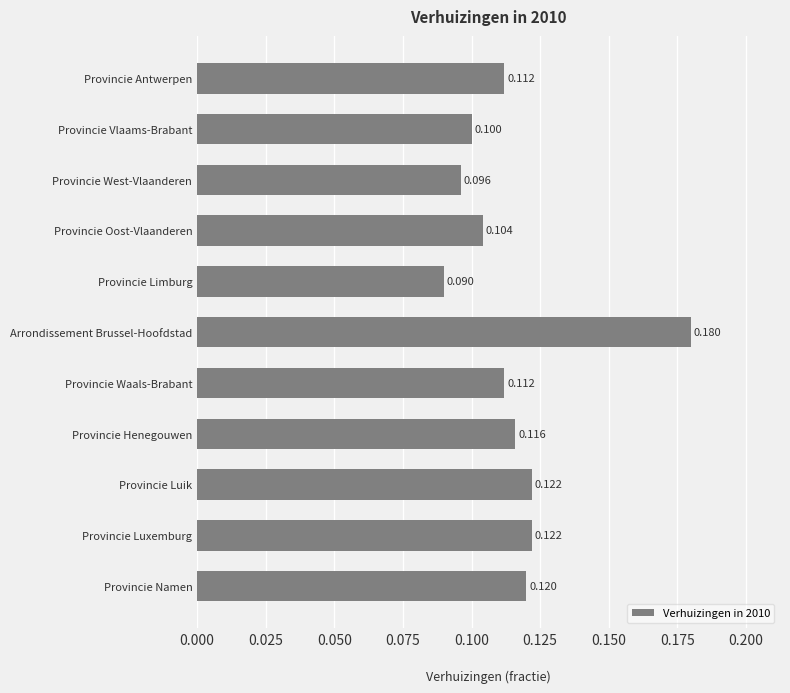

How many categories are shown in the chart?

11